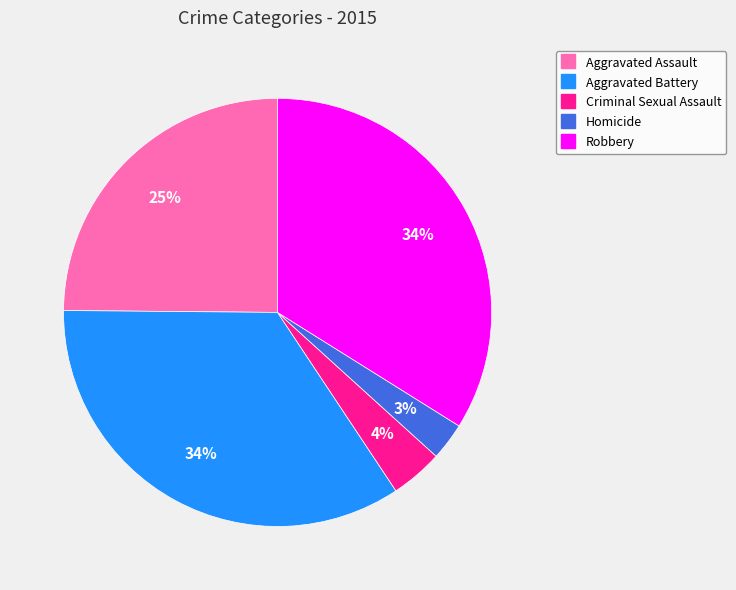

To the nearest percent, what is the difference between the Robbery and Criminal Sexual Assault slice percentages?

30%